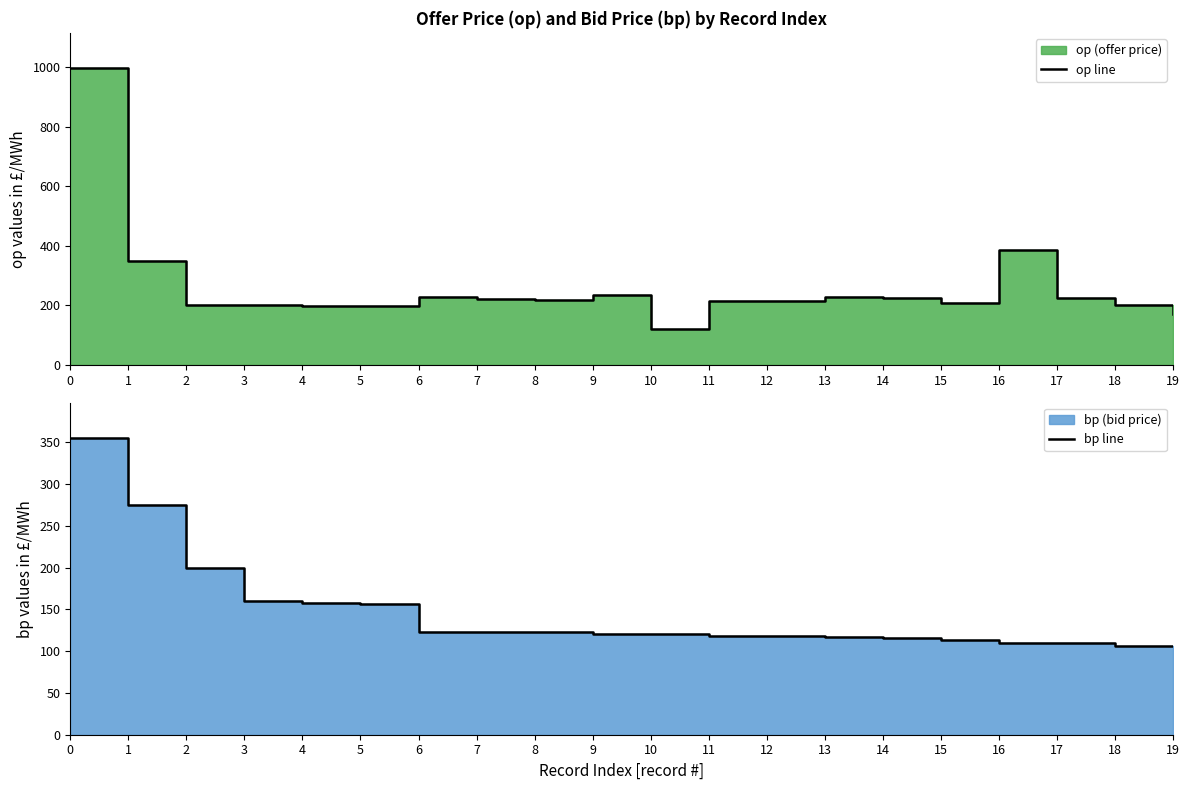

How many lines are shown in the chart?

2